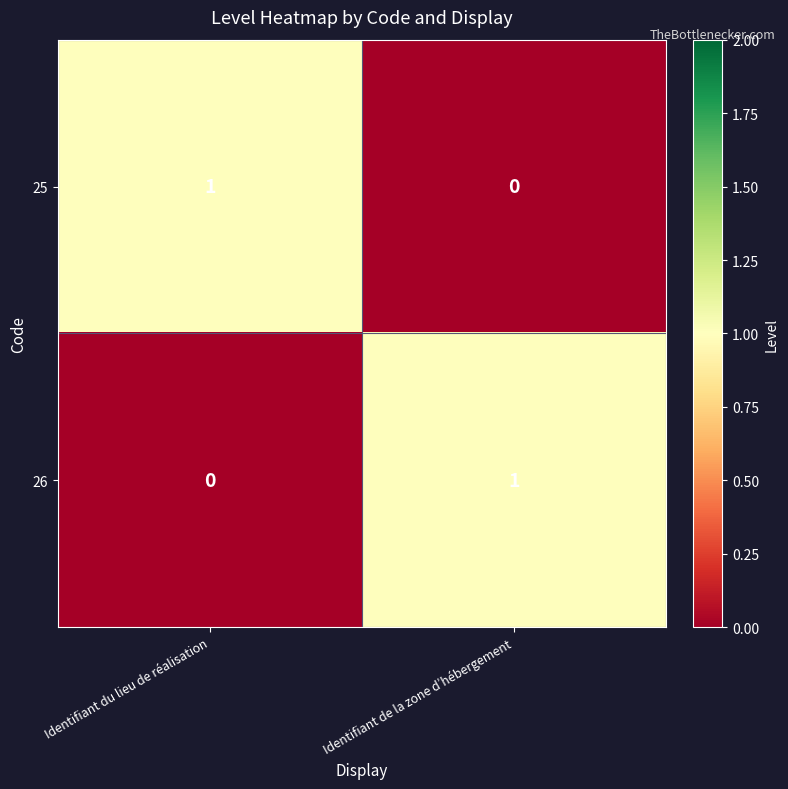

Is it true that 25 equals 0 at Identifiant de la zone d’hébergement?

True